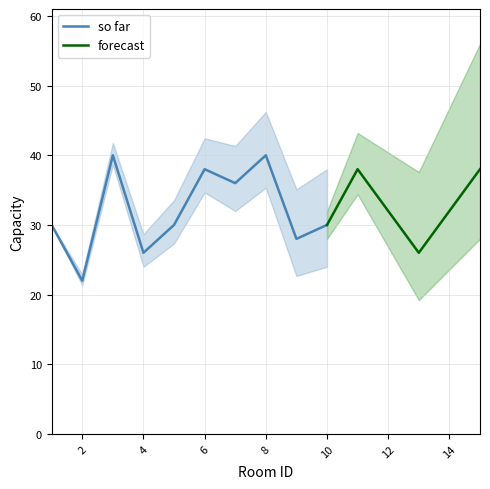

Which label corresponds to the smallest value in the chart?

2